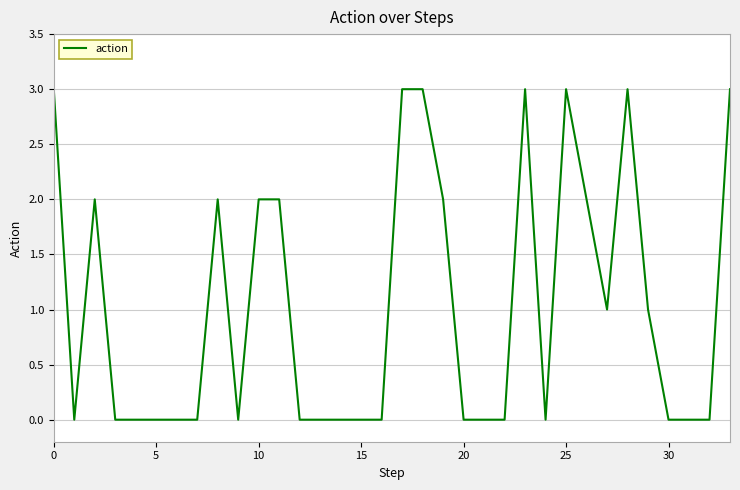

What is the maximum value shown in the chart?

3